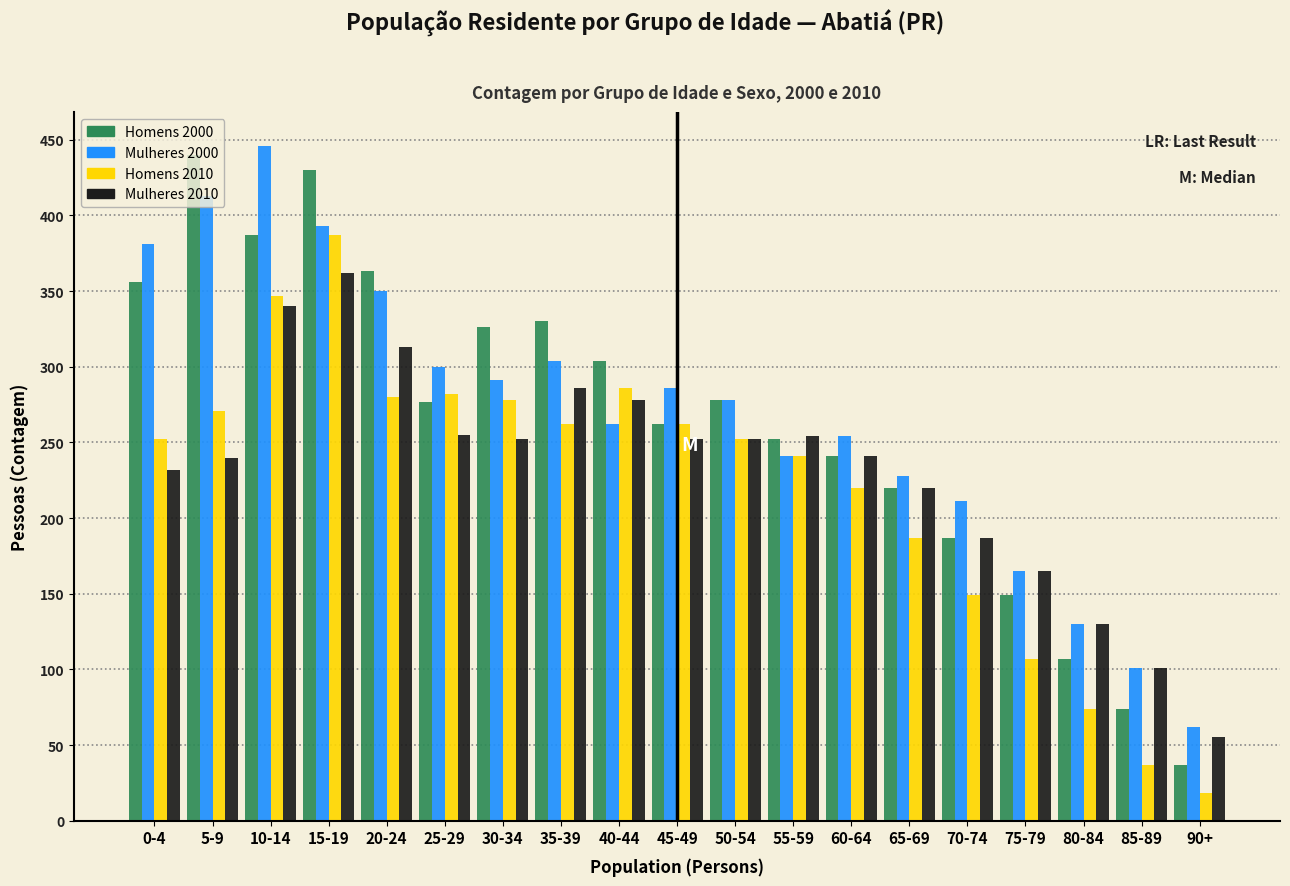

At how many categories does at least one series exceed 182?

15